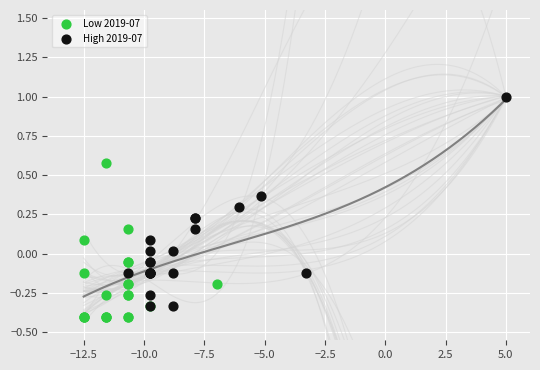

Which series contains the lowest Y value?

Low 2019-07